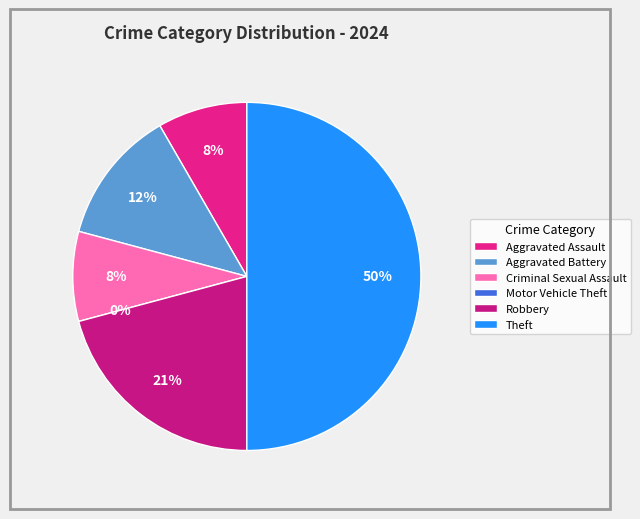

Which slice is the smallest?

Motor Vehicle Theft